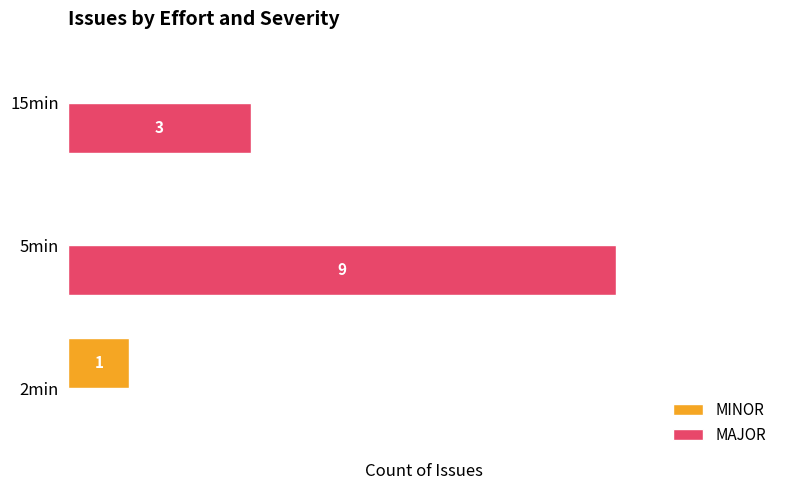

At which category is the sum across all series the highest?

5min